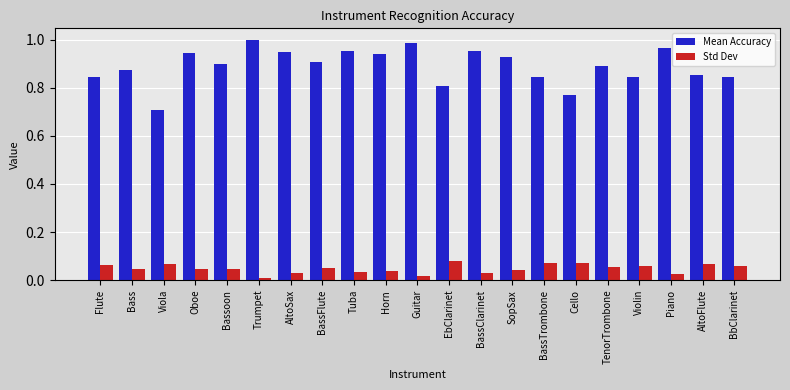

Rank the series at Guitar from highest to lowest value.

Mean Accuracy, Std Dev